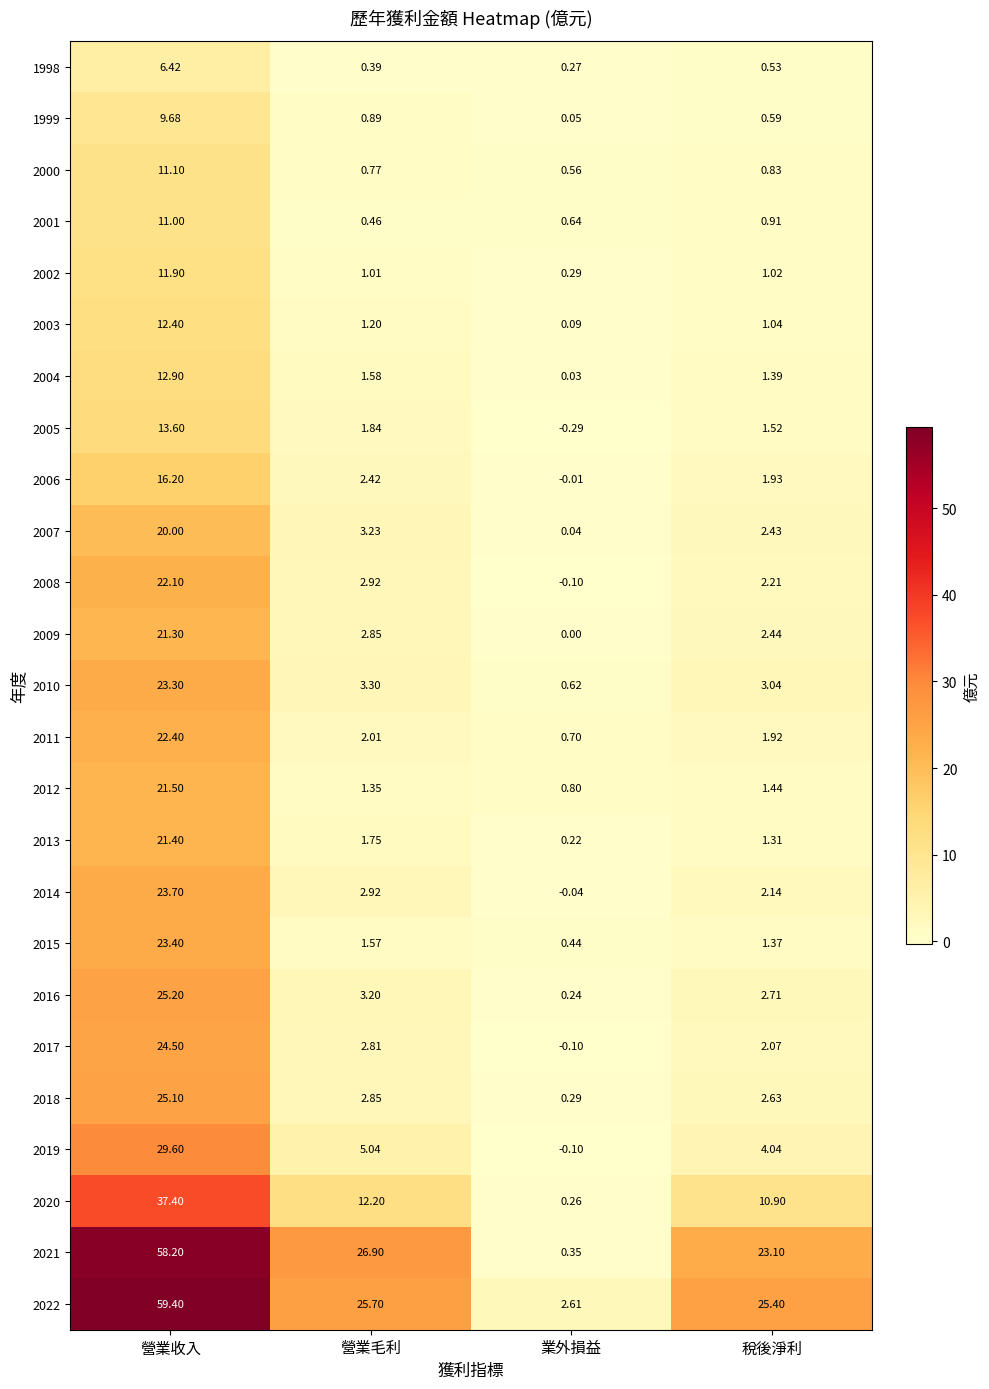

At which category does the chart reach its peak across all series?

營業收入